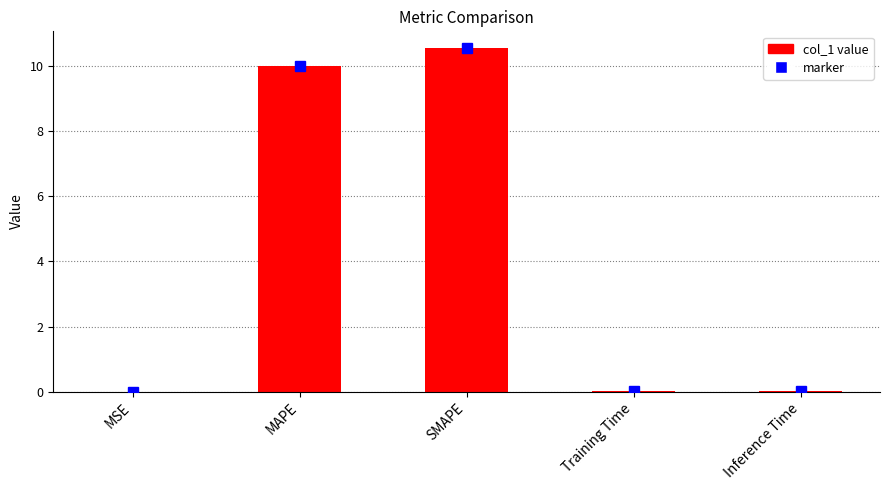

True or false: the data shows 10.5 at SMAPE.

True